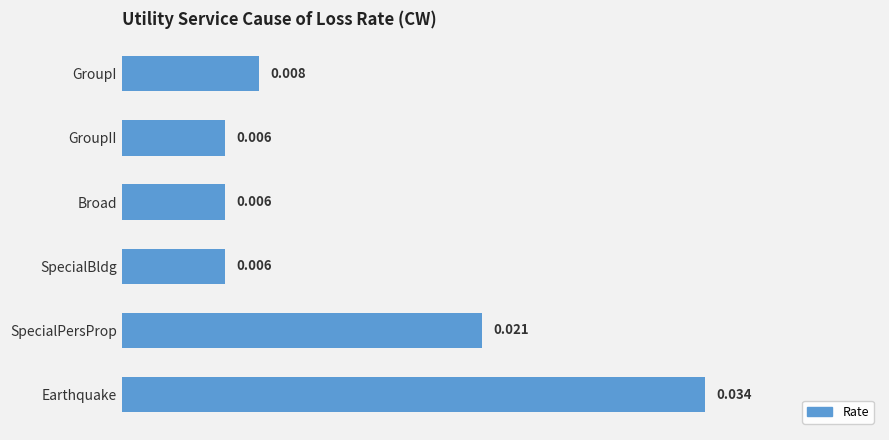

Between GroupII and SpecialPersProp, which is larger?

SpecialPersProp